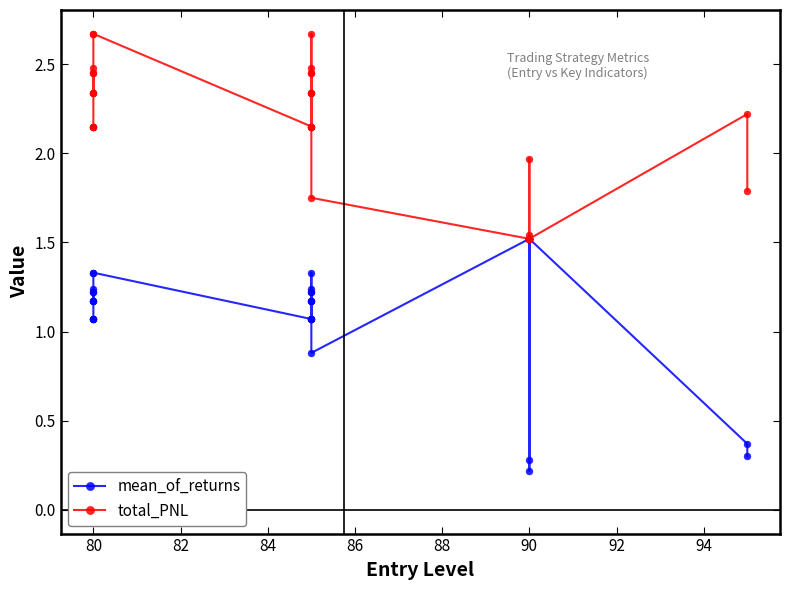

How many lines are shown in the chart?

2